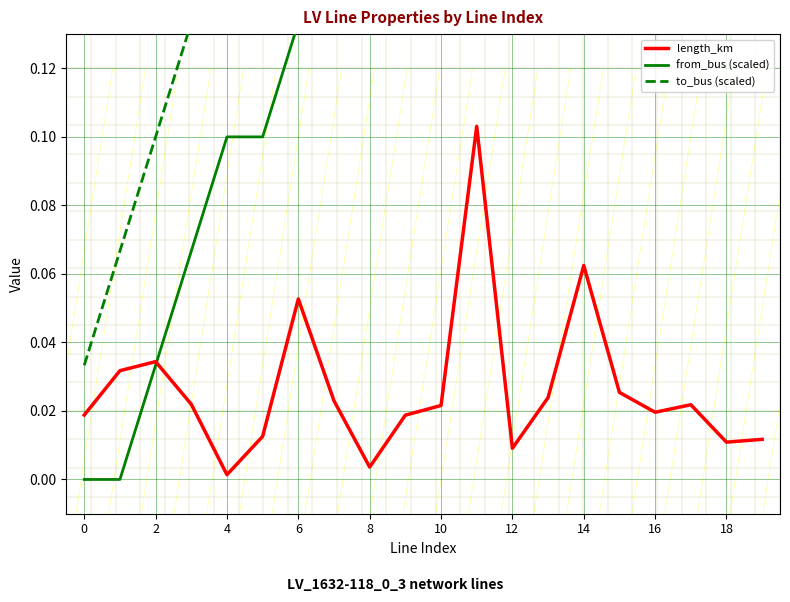

How many lines are shown in the chart?

3